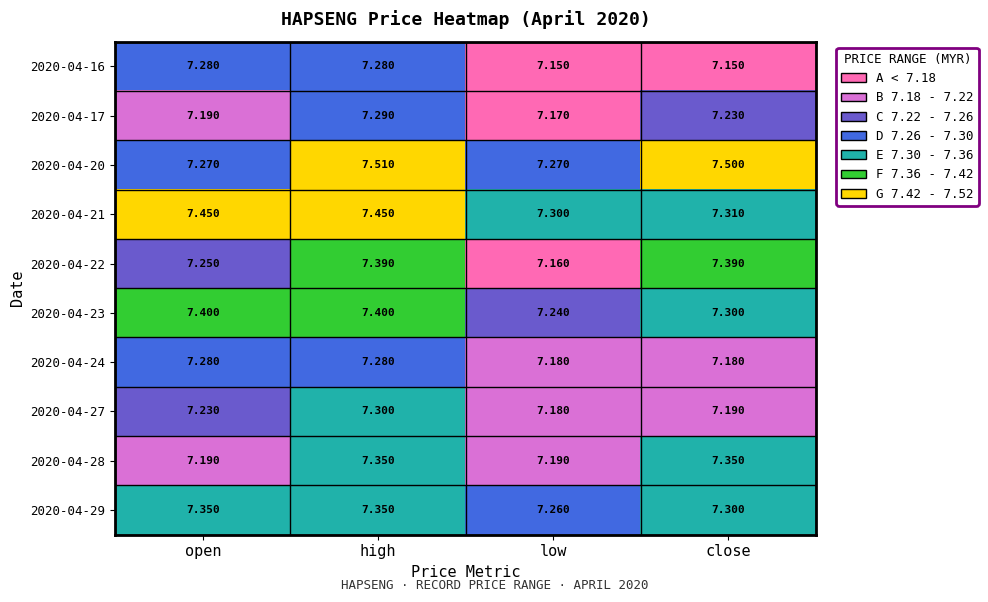

Where is 2020-04-29 nearest to the value 7?

low